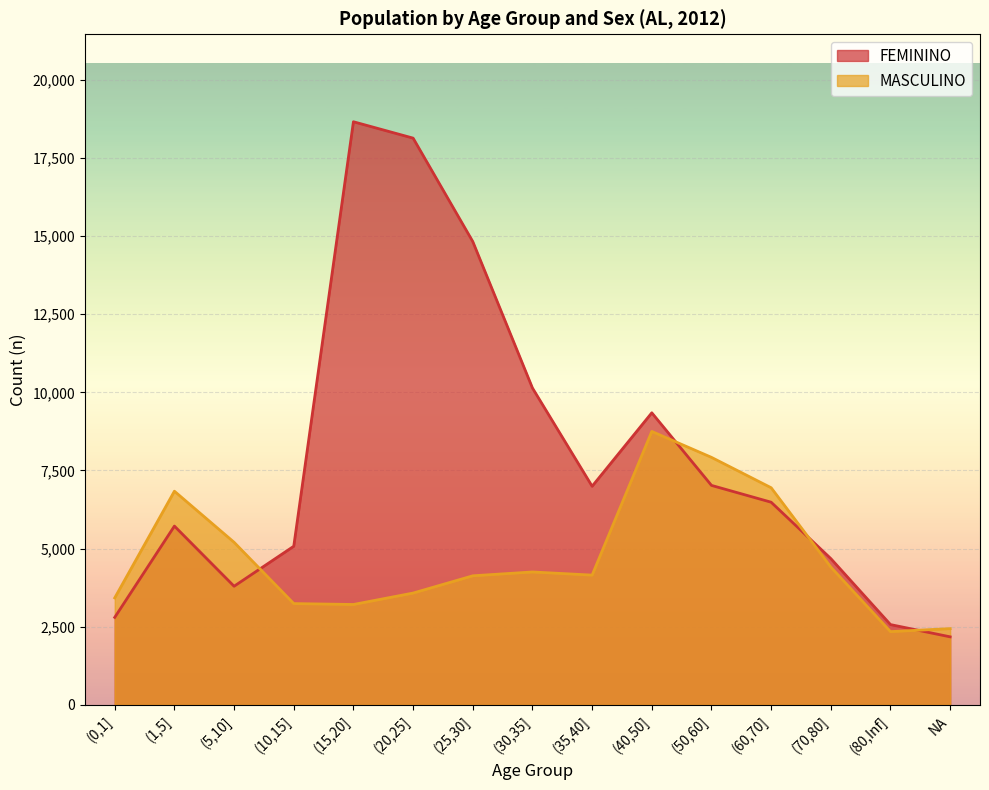

In MASCULINO, how many points are higher than both neighbors (excluding endpoints)?

3